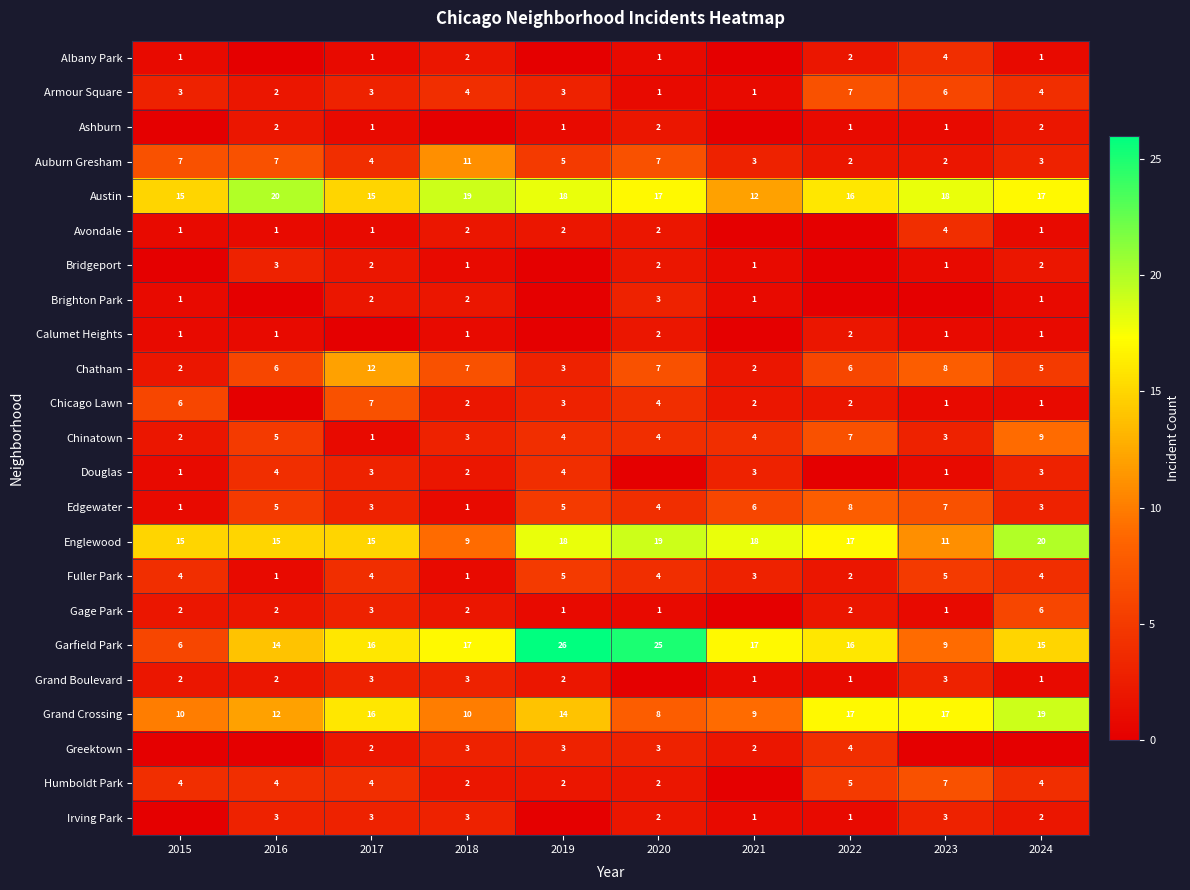

What is the total value across all series at 2024?

124